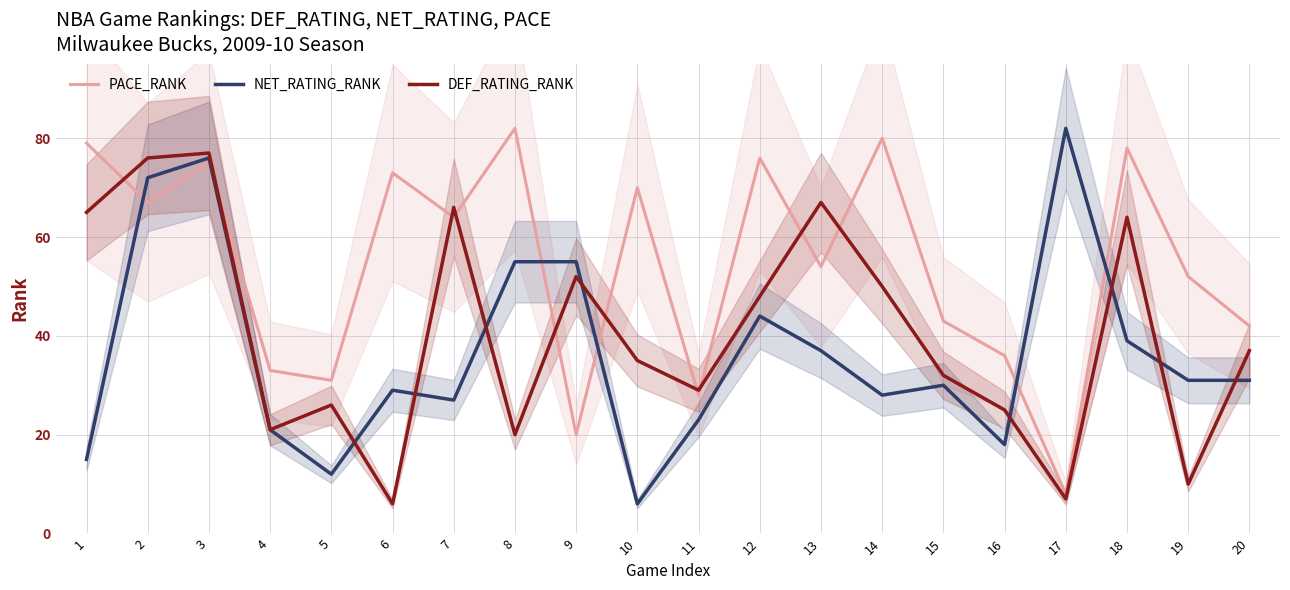

How many interior local peaks does the NET_RATING_RANK series have?

5